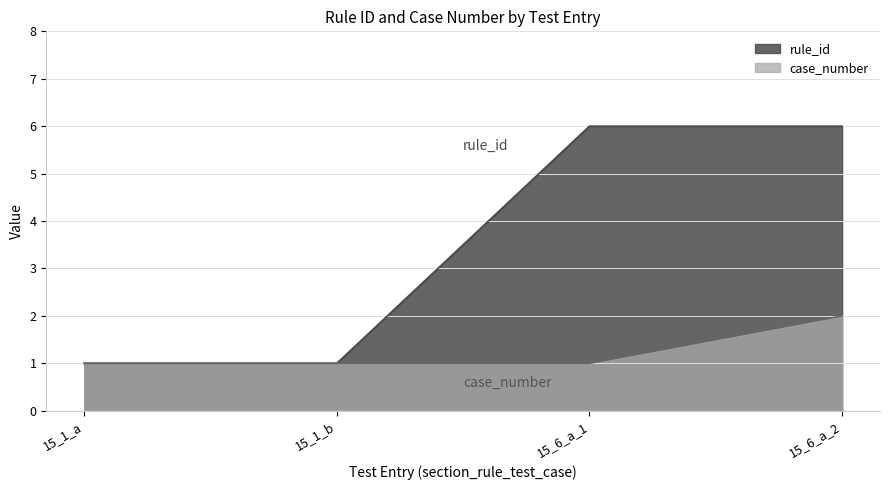

Reading left to right, extract all data points from this chart.

rule_id: 1	1	6	6
case_number: 1	1	1	2